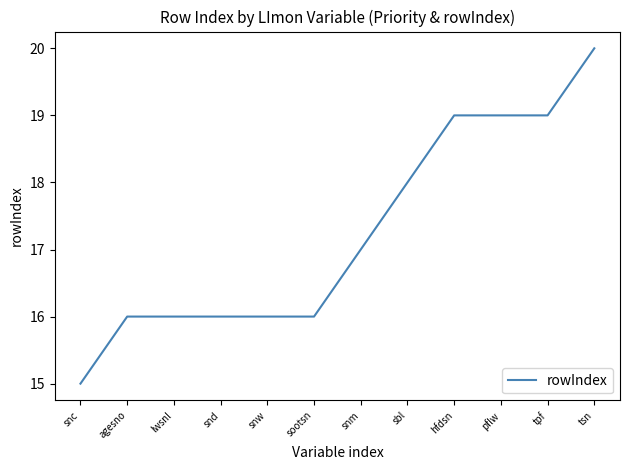

Count the values in the range 16 to 19.

10